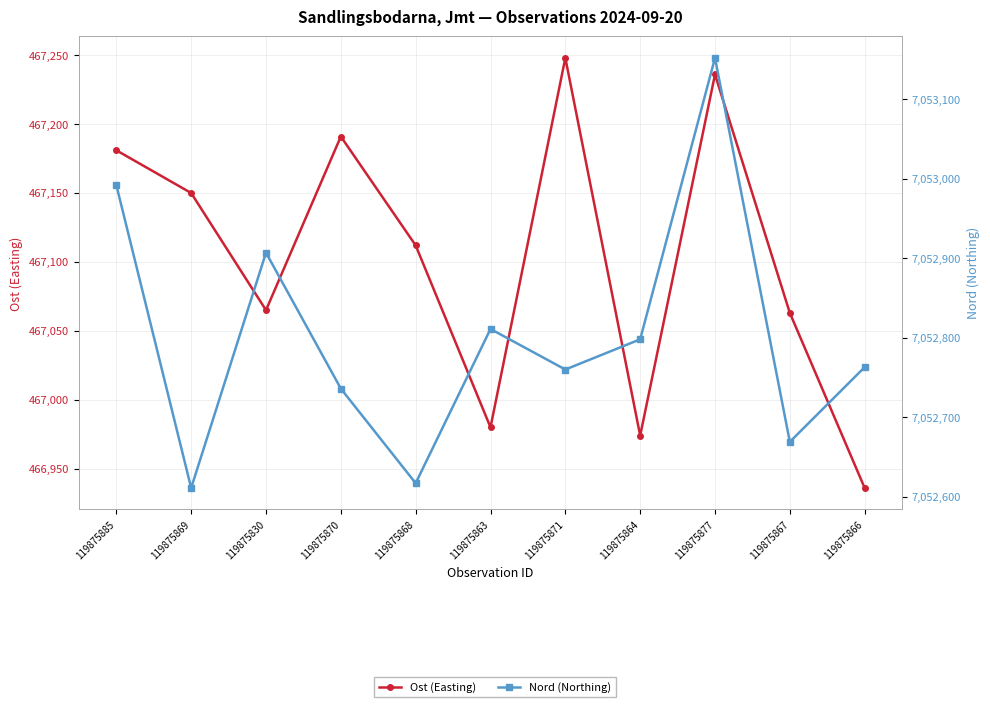

Count the number of data series in this chart.

2